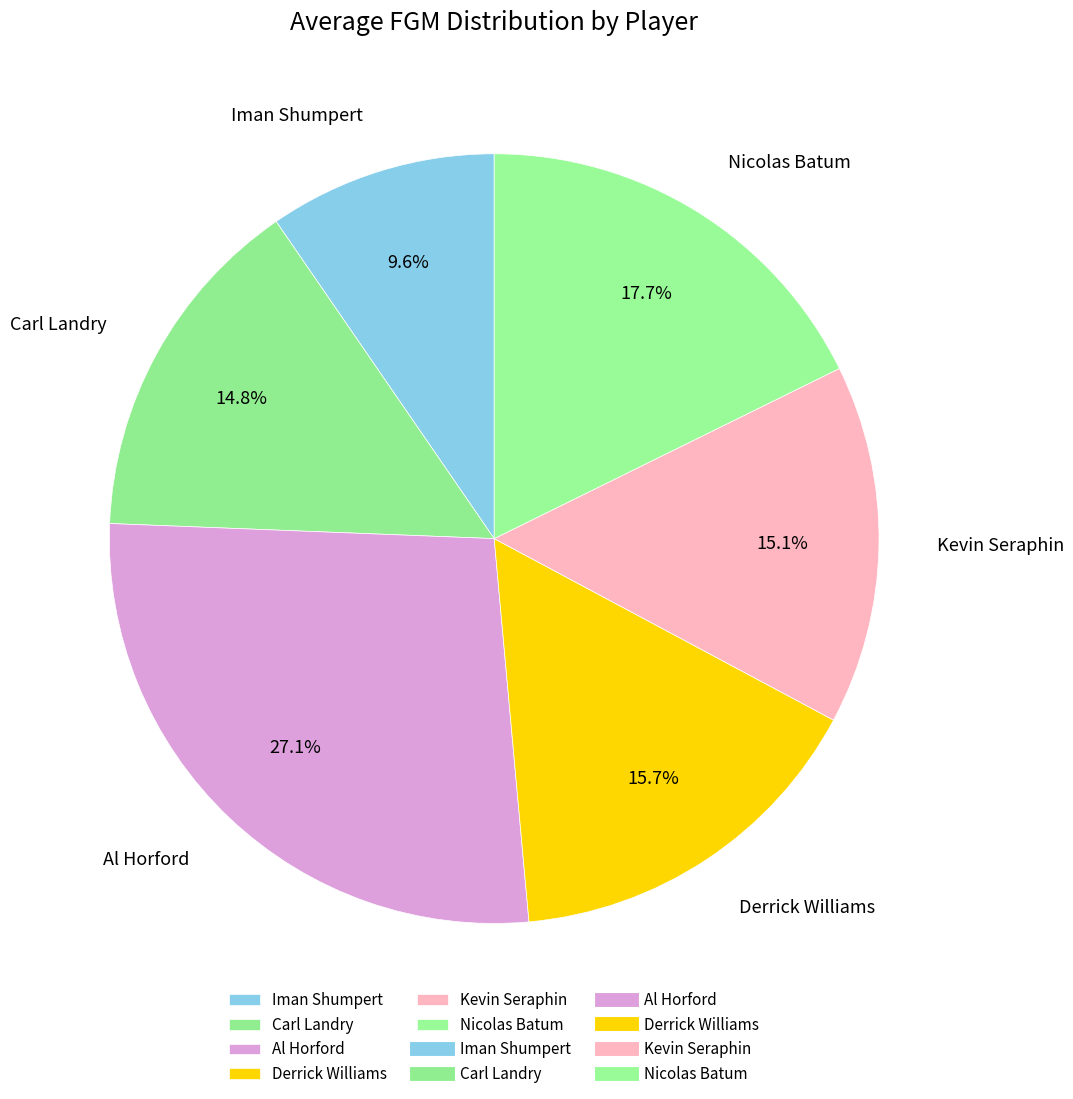

Which category has the smallest portion of the pie?

Iman Shumpert